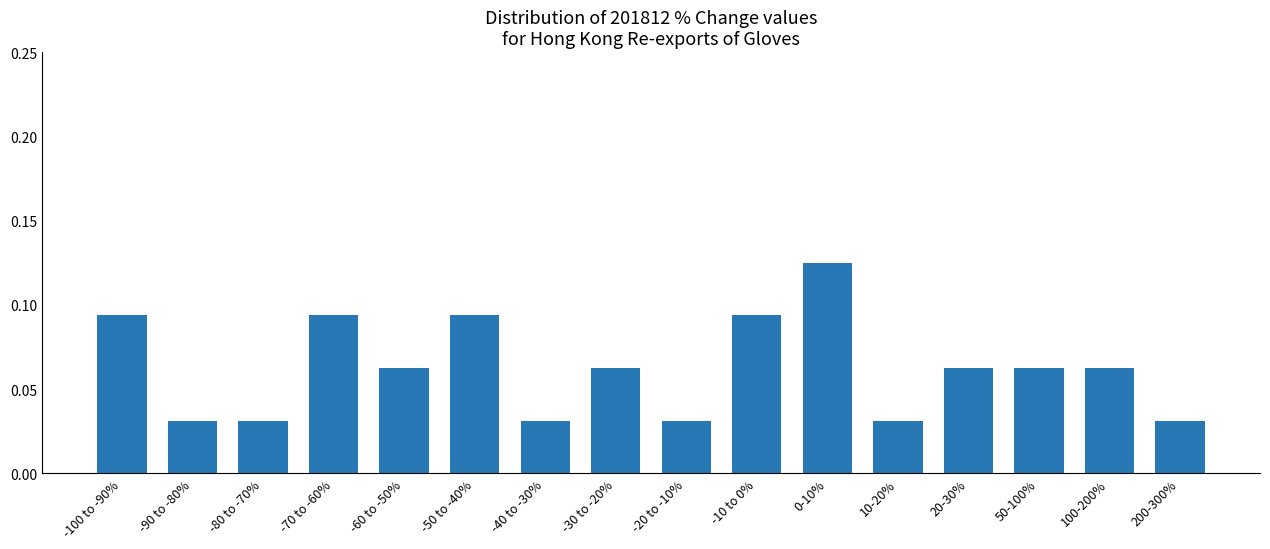

Between -70 to -60% and -40 to -30%, which is larger?

-70 to -60%